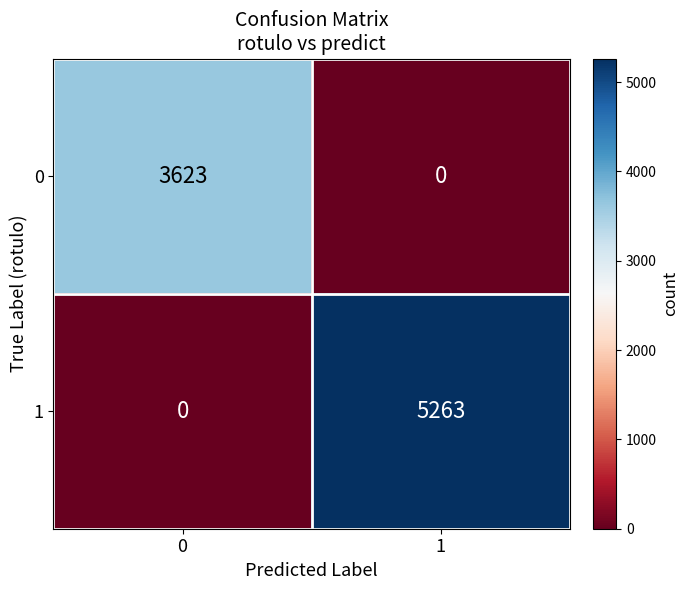

Reading right to left, extract all data points from this chart.

0: 0	3623
1: 5263	0